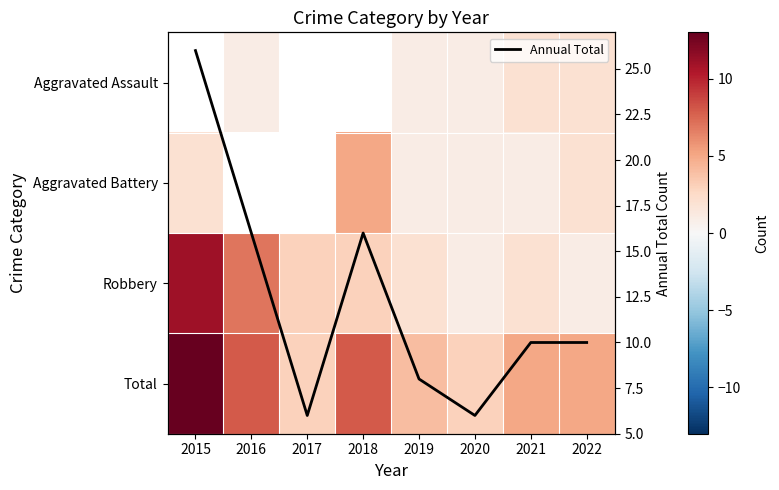

What is the lowest value of the Annual Total series?

6